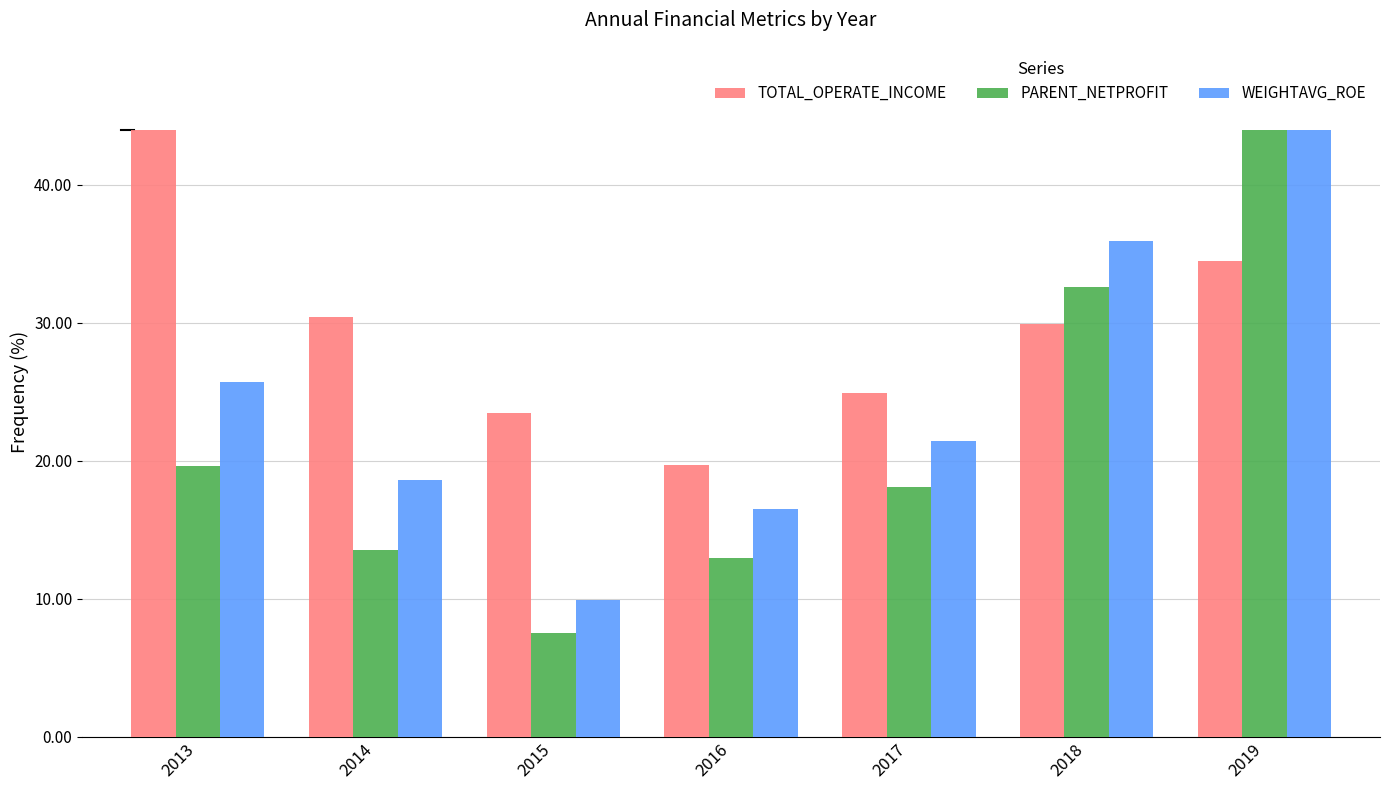

What is the sum of the WEIGHTAVG_ROE values at 2017 and 2018?

57.4